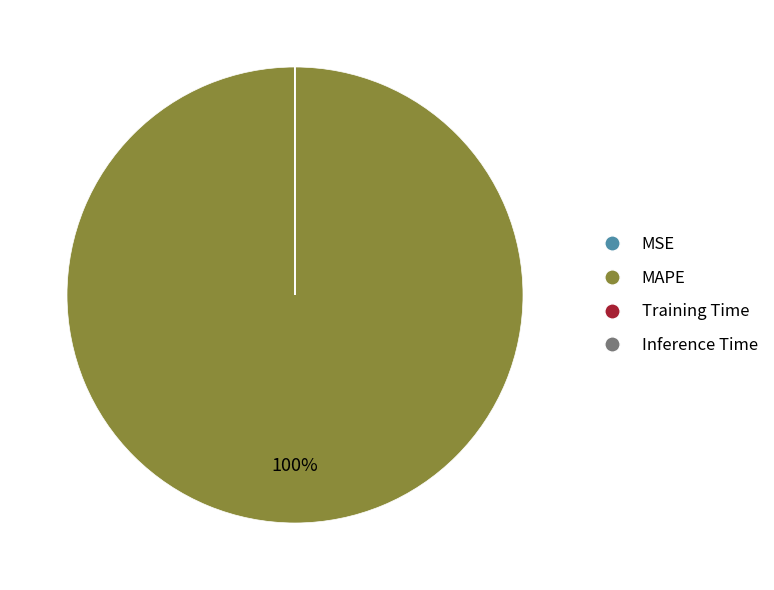

Which category accounts for the majority?

MAPE